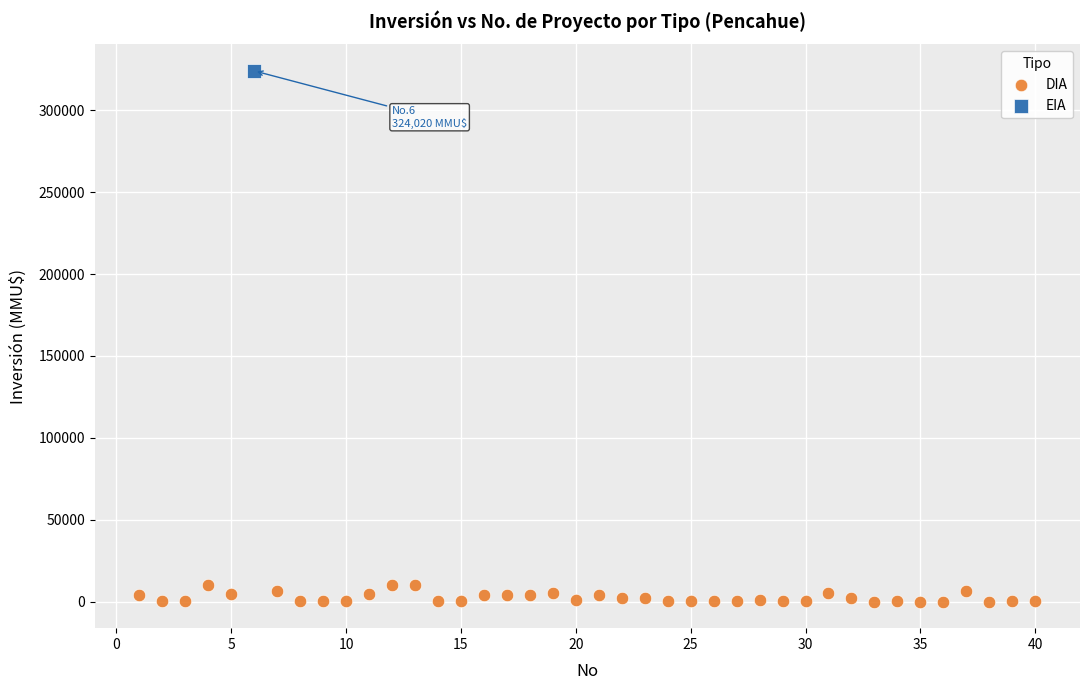

What are all the series names shown in the legend?

DIA, EIA